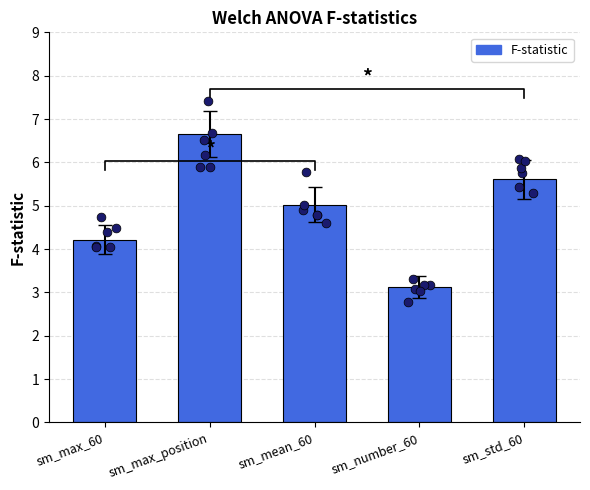

Approximately how many times larger is the value at sm_max_60 compared to sm_std_60?

0.8